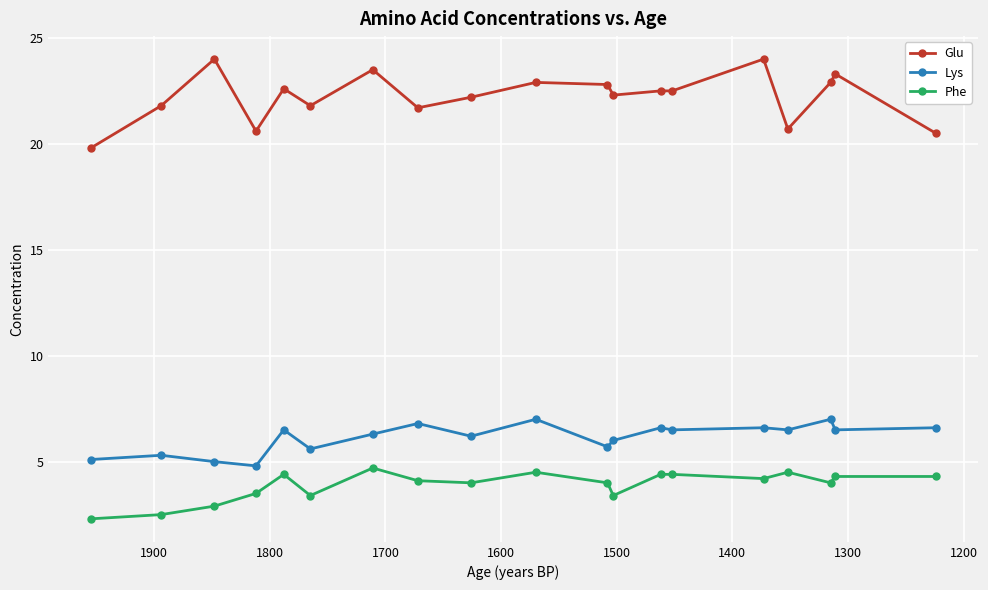

The Phe series shows 5.9 at 13. True or false?

False